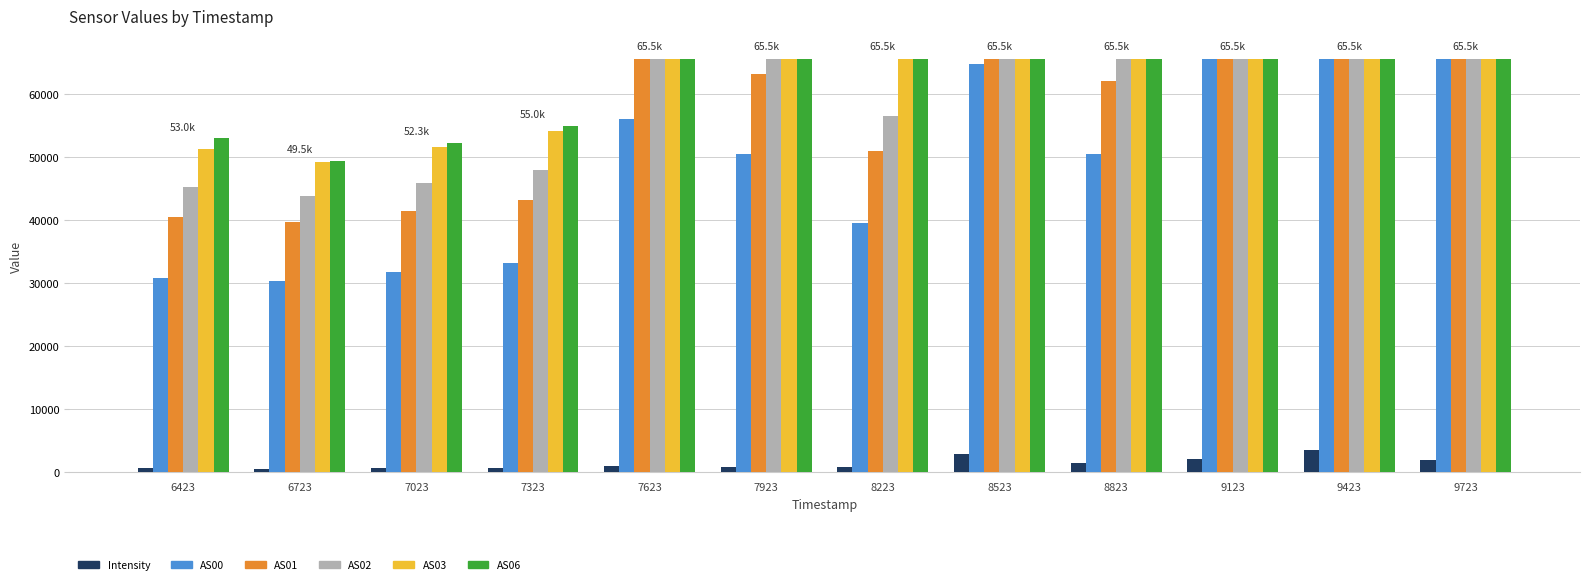

What are all the series names shown in the legend?

Intensity, AS00, AS01, AS02, AS03, AS06